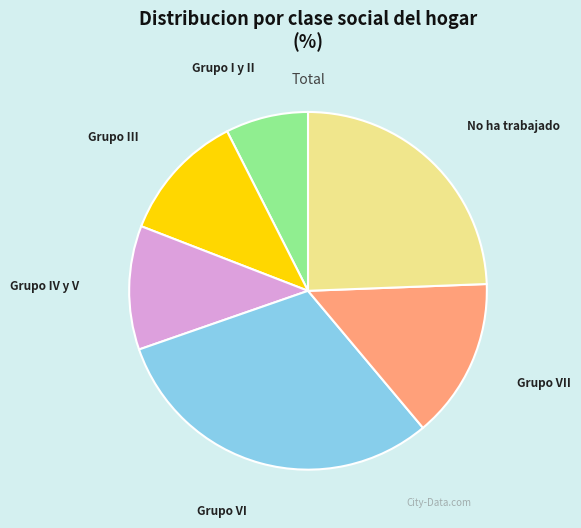

The Grupo VI slice represents 25% of the pie. True or false?

False